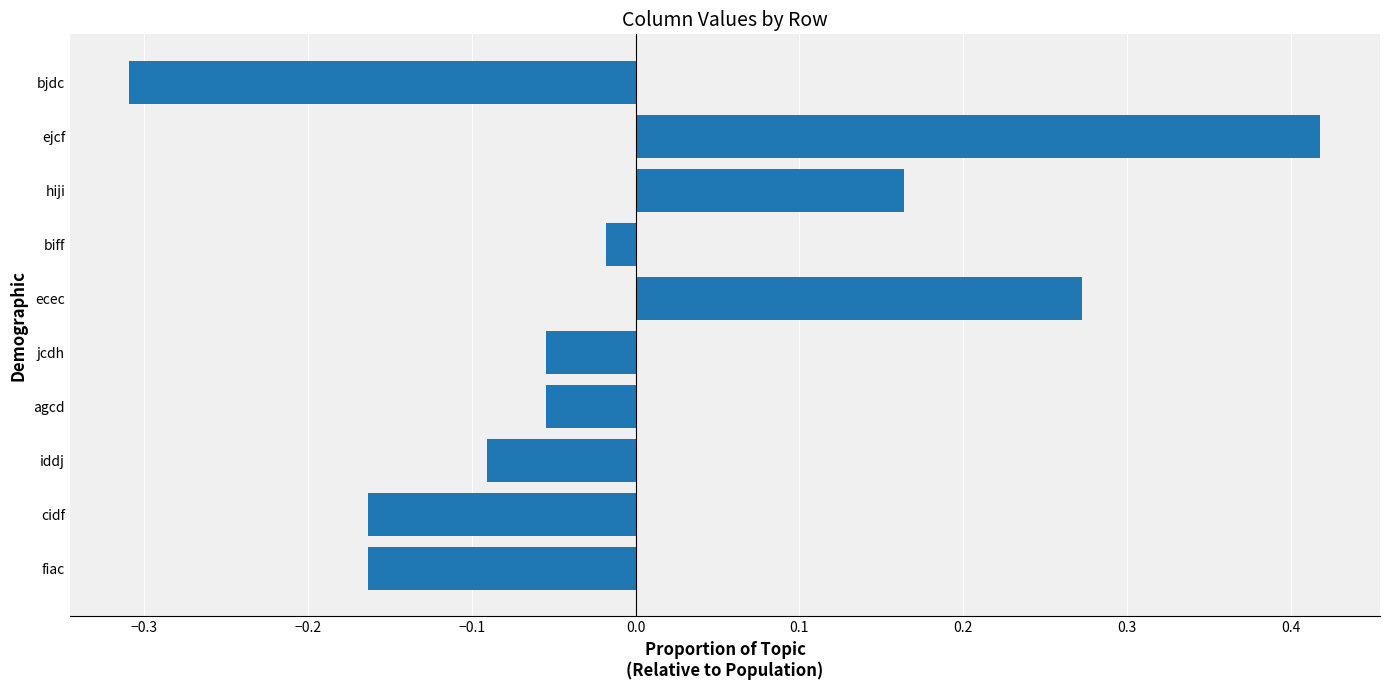

What is the change in value from cidf to ejcf?

+0.6